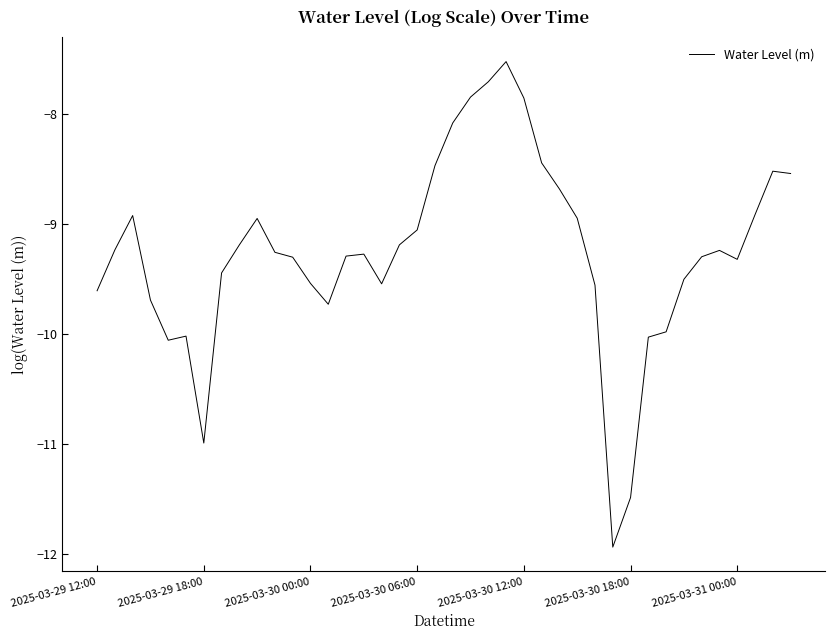

What is the difference between the maximum and minimum values?

4.4